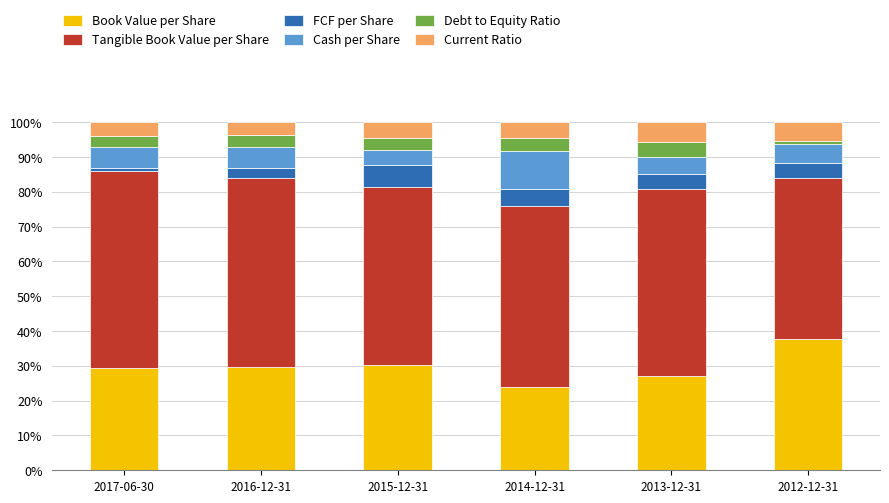

How many bars are there in total?

6